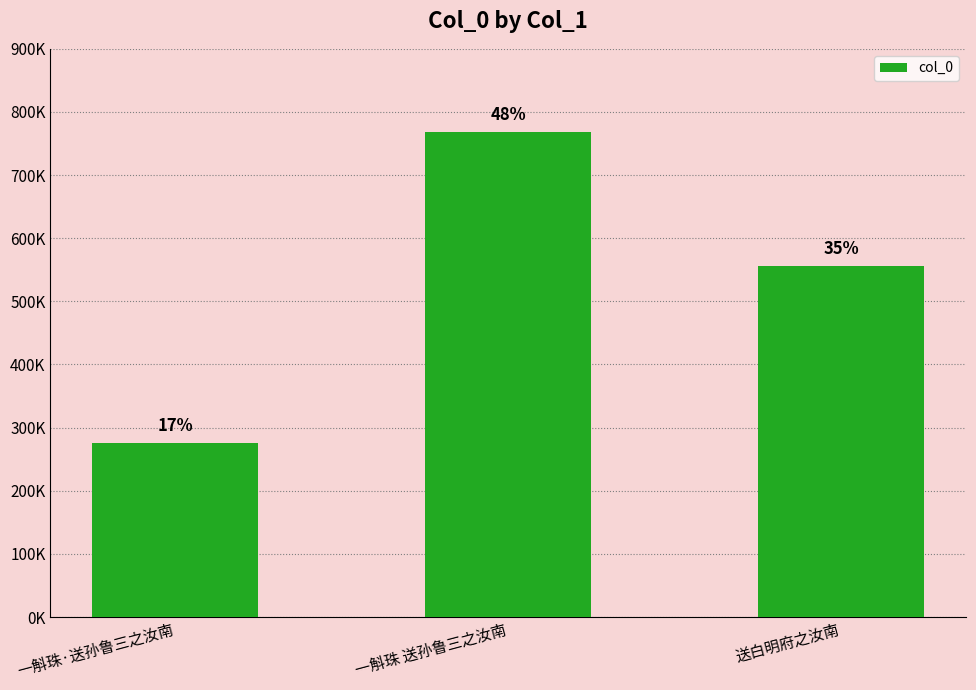

List the labels in order of value, largest first.

一斛珠 送孙鲁三之汝南, 送白明府之汝南, 一斛珠·送孙鲁三之汝南